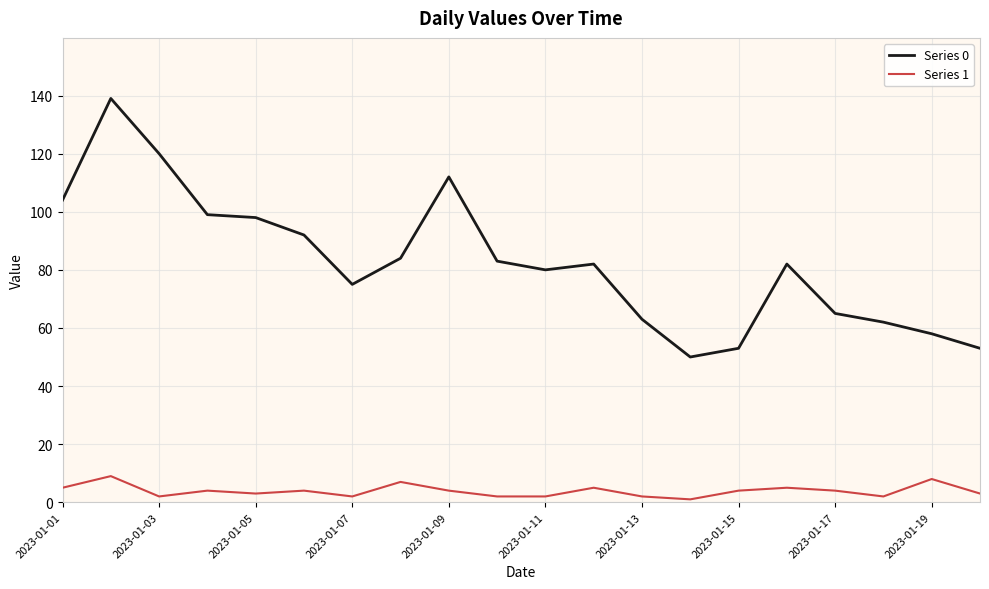

Rank the series by their maximum value, from lowest to highest.

Series 1, Series 0